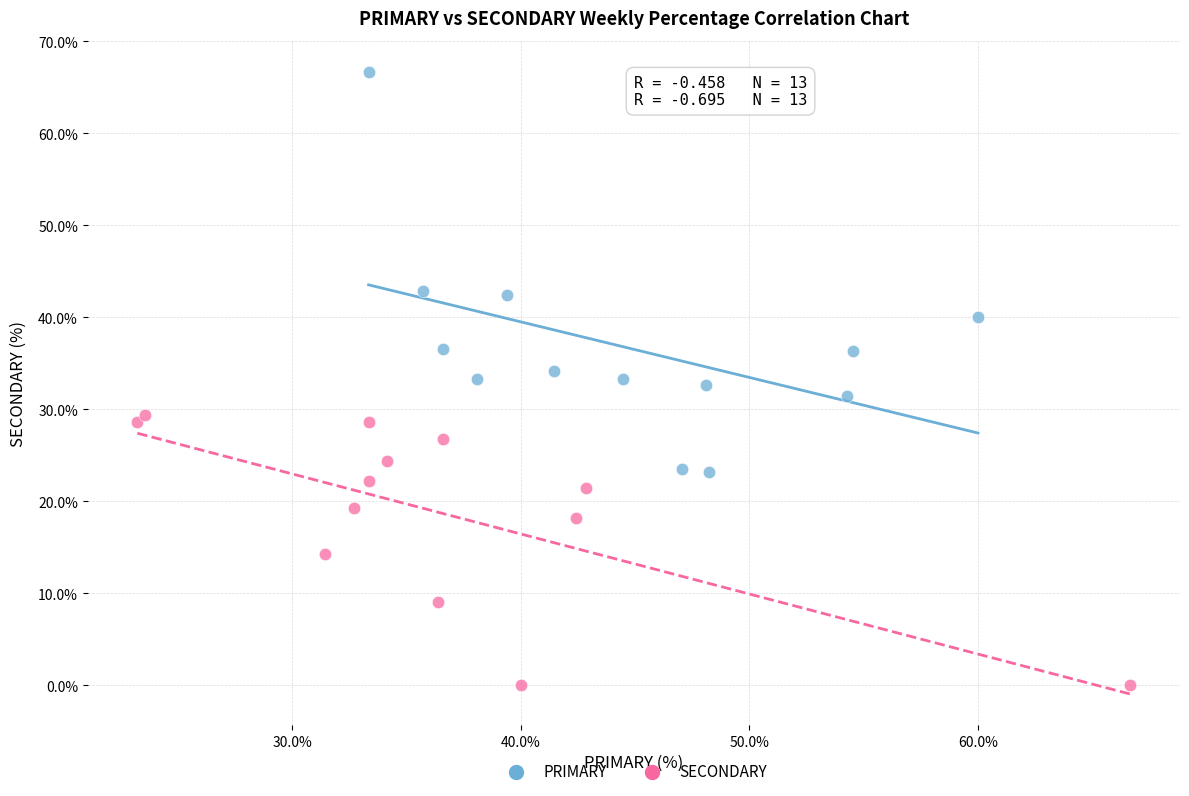

What are all the series names shown in the legend?

PRIMARY, SECONDARY